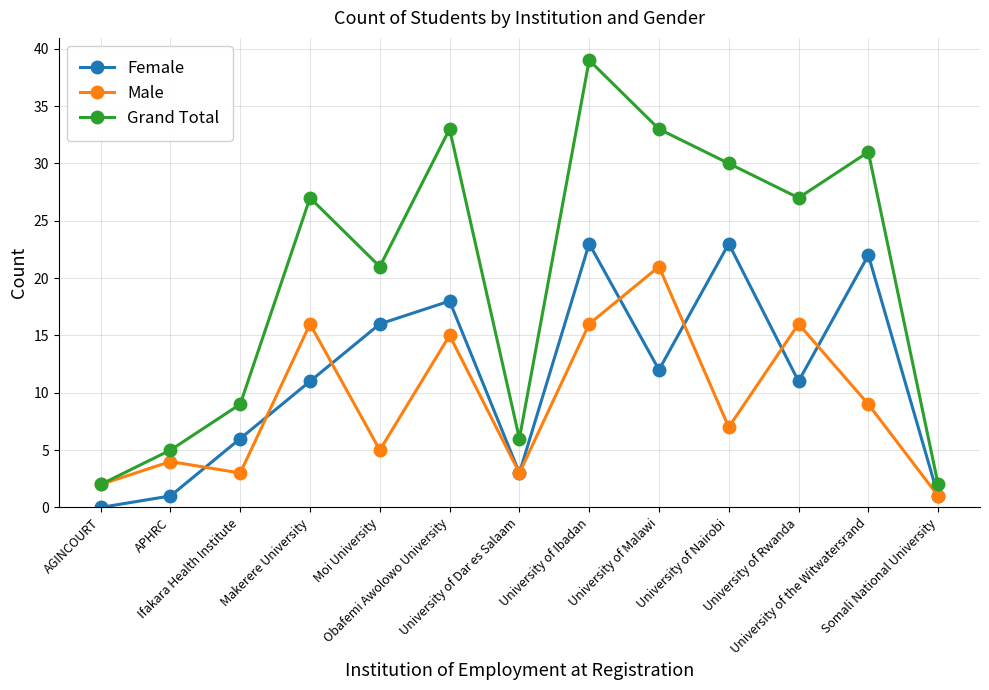

True or false: Female has a value of 10 at Moi University.

False